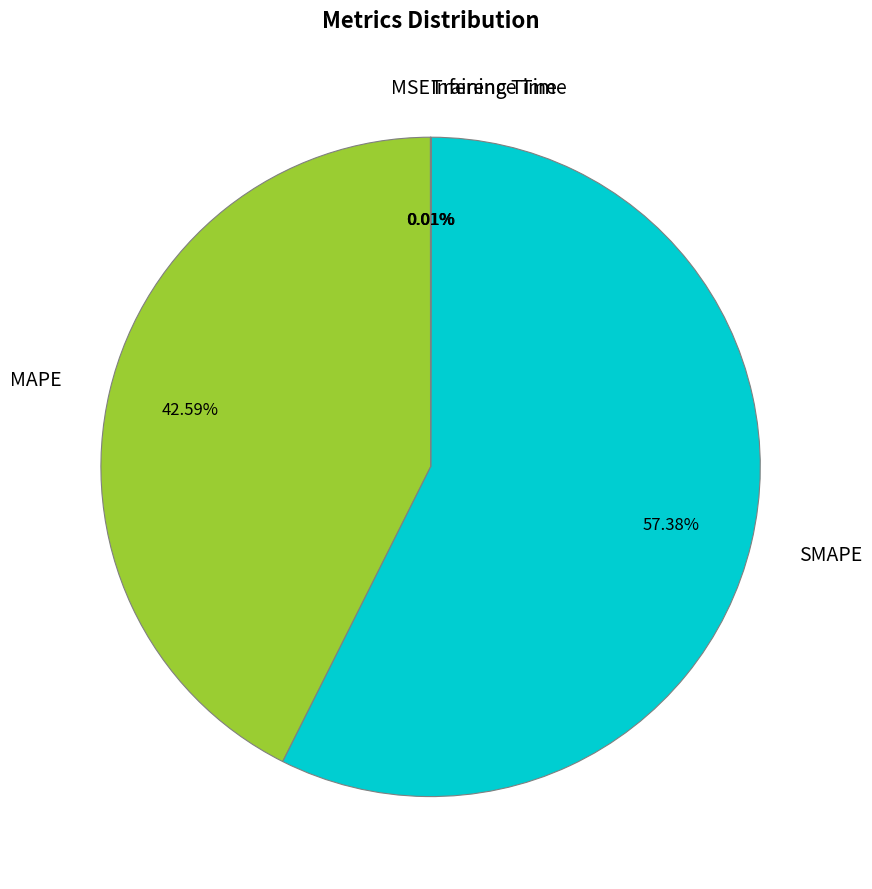

To the nearest percent, what is the difference between the largest and smallest slice percentages?

57%